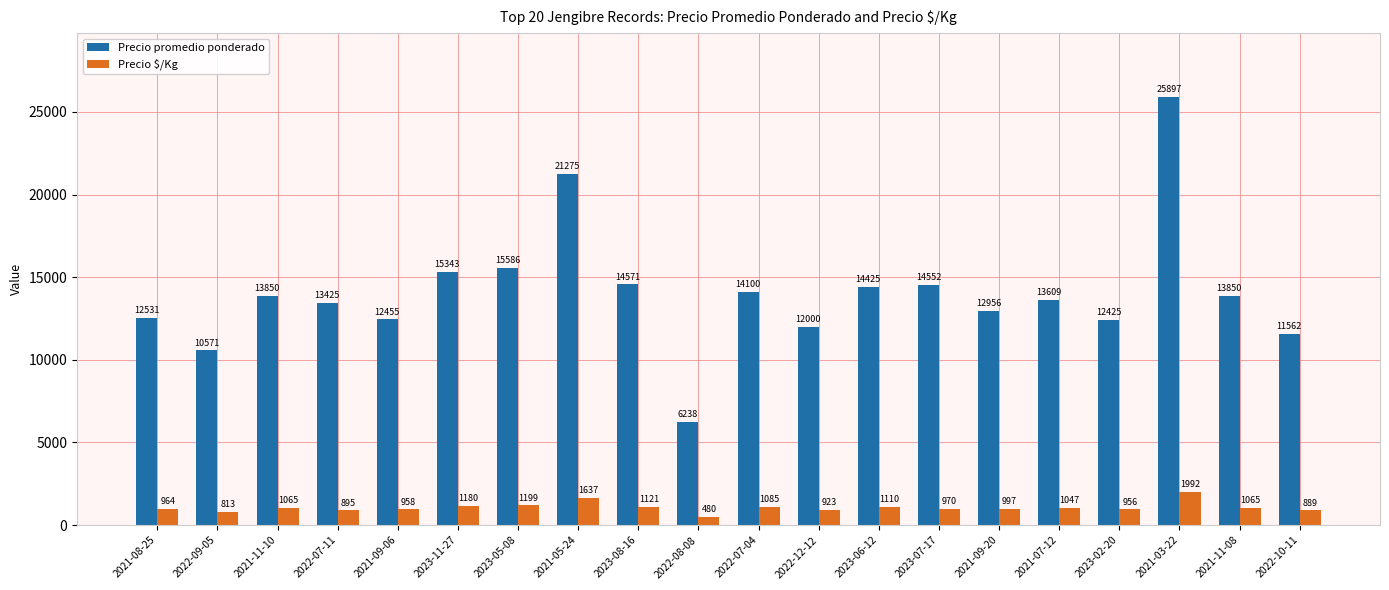

What is the sum of all Precio promedio ponderado values?

281221